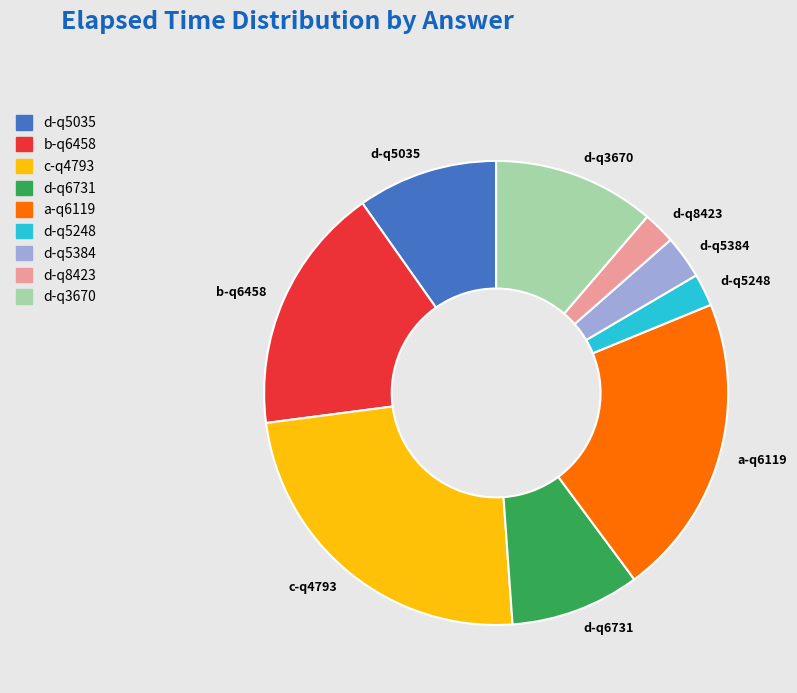

What is the largest slice in the pie chart?

c-q4793